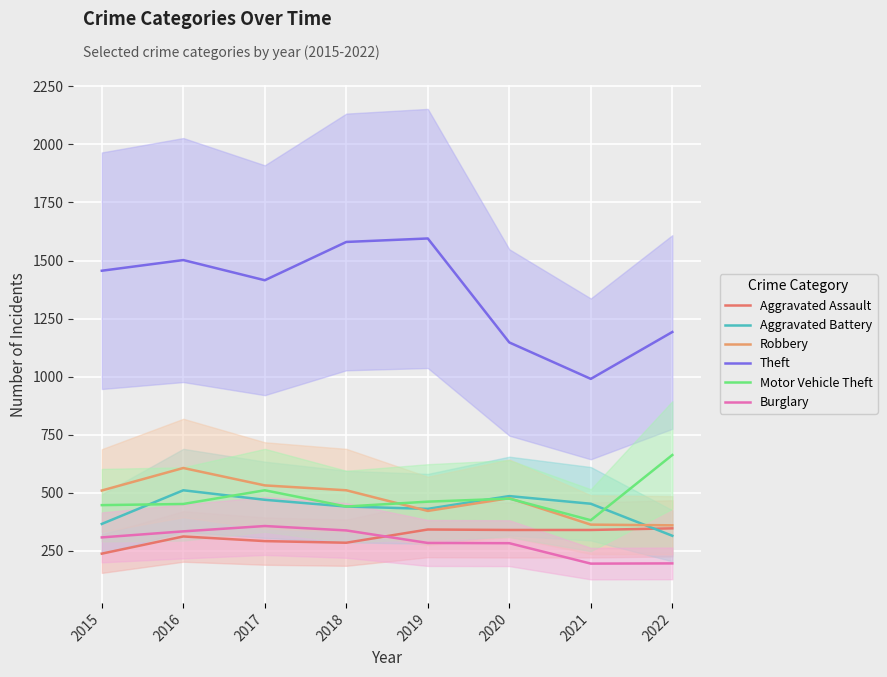

True or false: Theft and Burglary intersect in this chart.

False